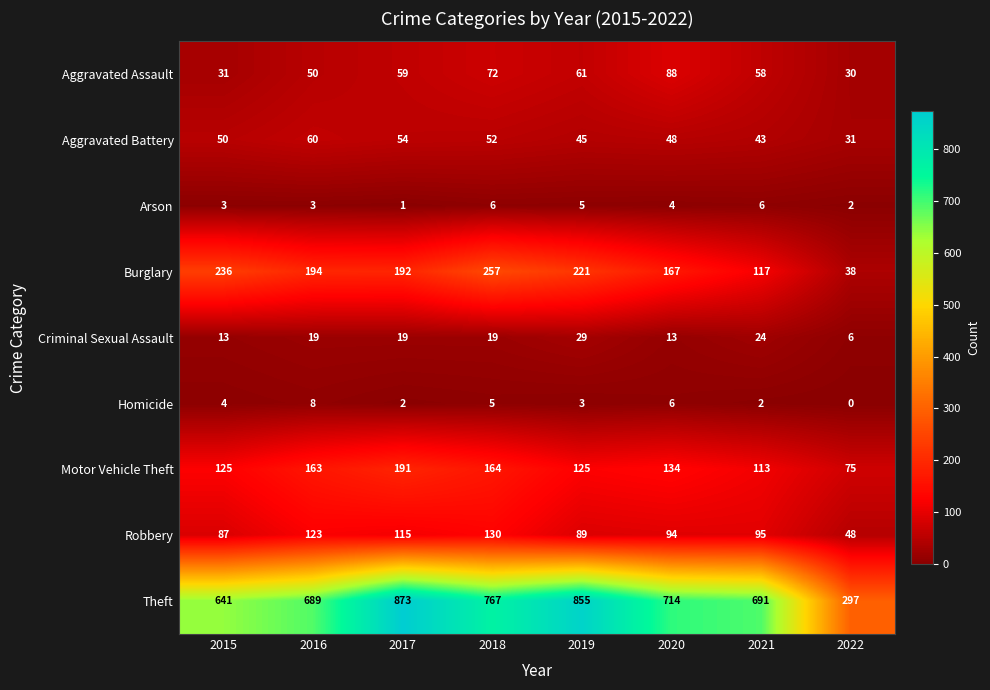

List the series in order of their peak value, highest first.

Theft, Burglary, Motor Vehicle Theft, Robbery, Aggravated Assault, Aggravated Battery, Criminal Sexual Assault, Homicide, Arson